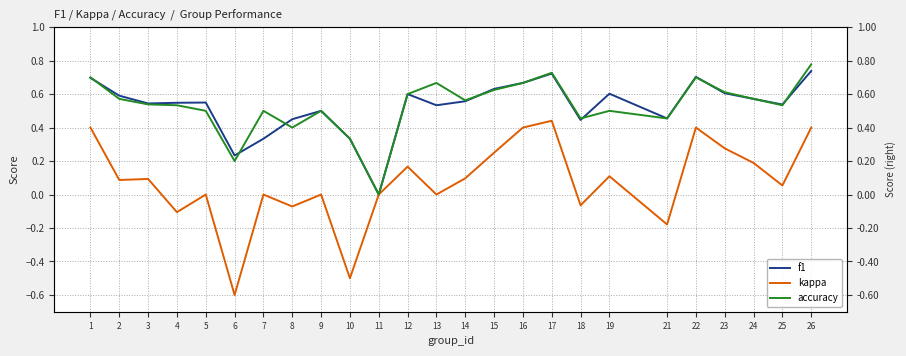

How many lines are shown in the chart?

3